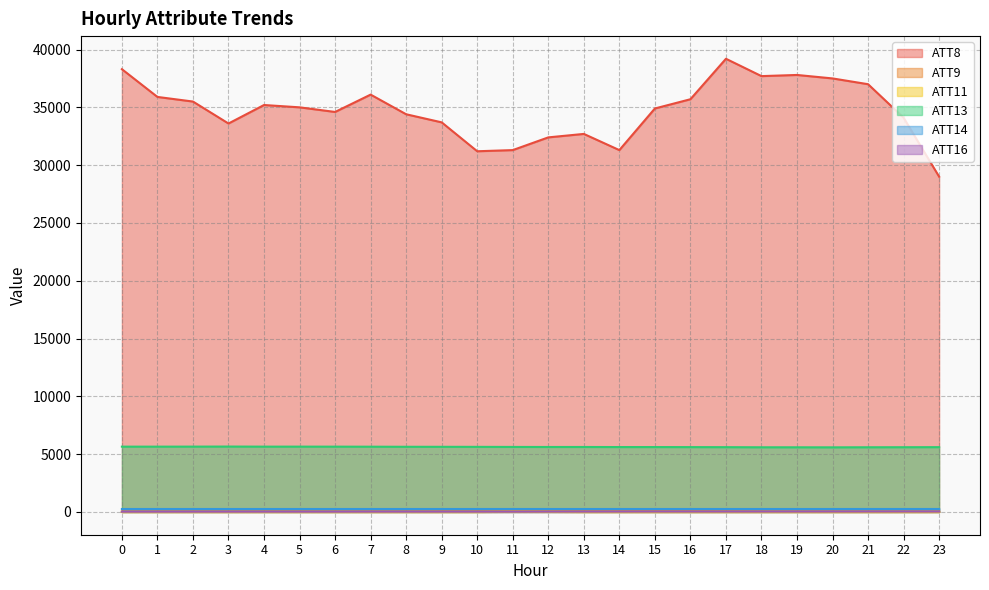

How many interior local valleys does the ATT9 series have?

3